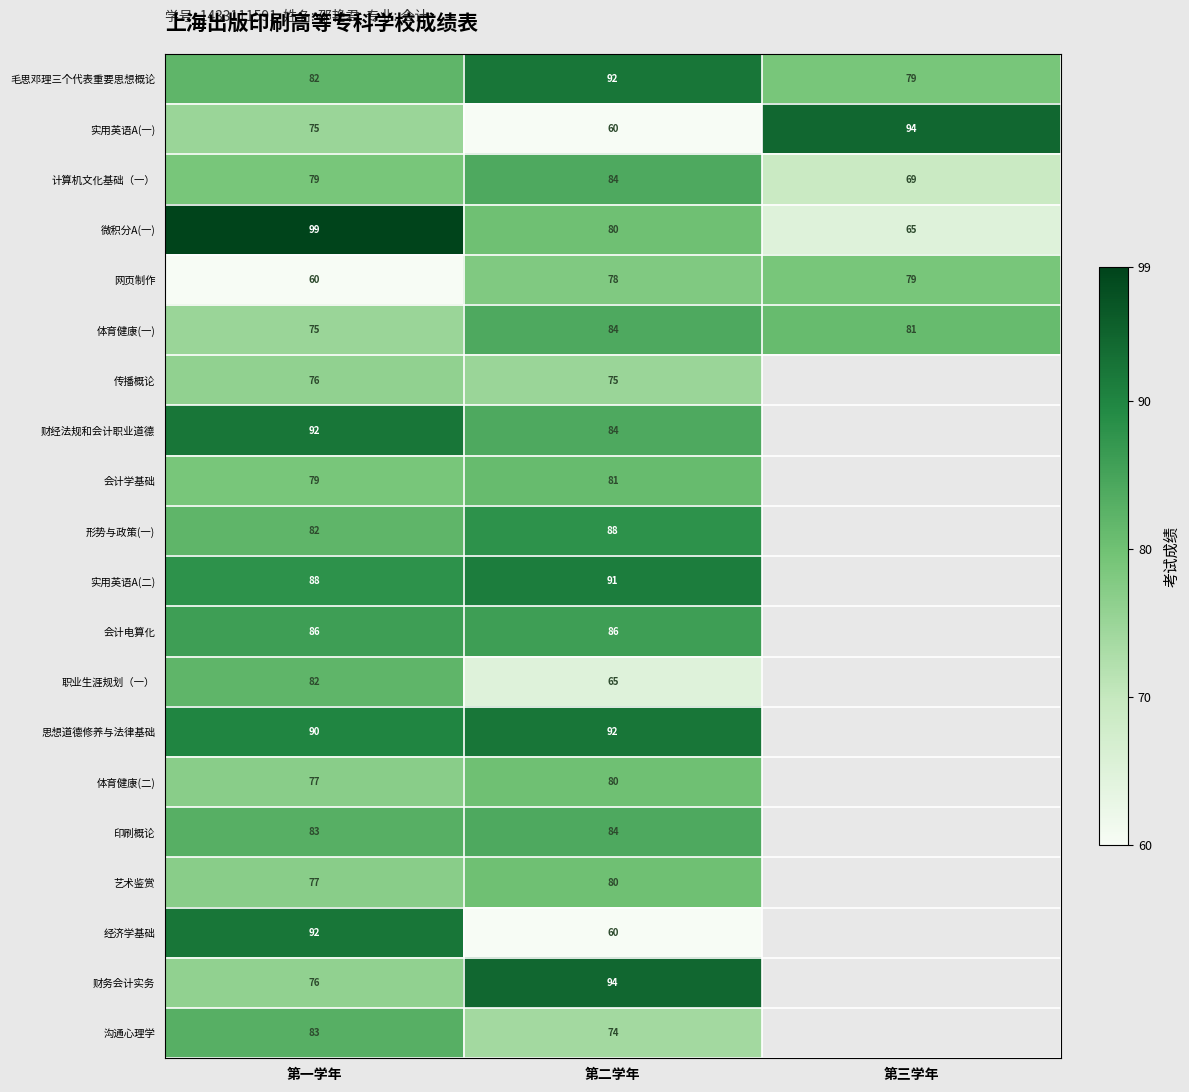

What is the difference between the maximum and second lowest values in the 体育健康(一) series?

3